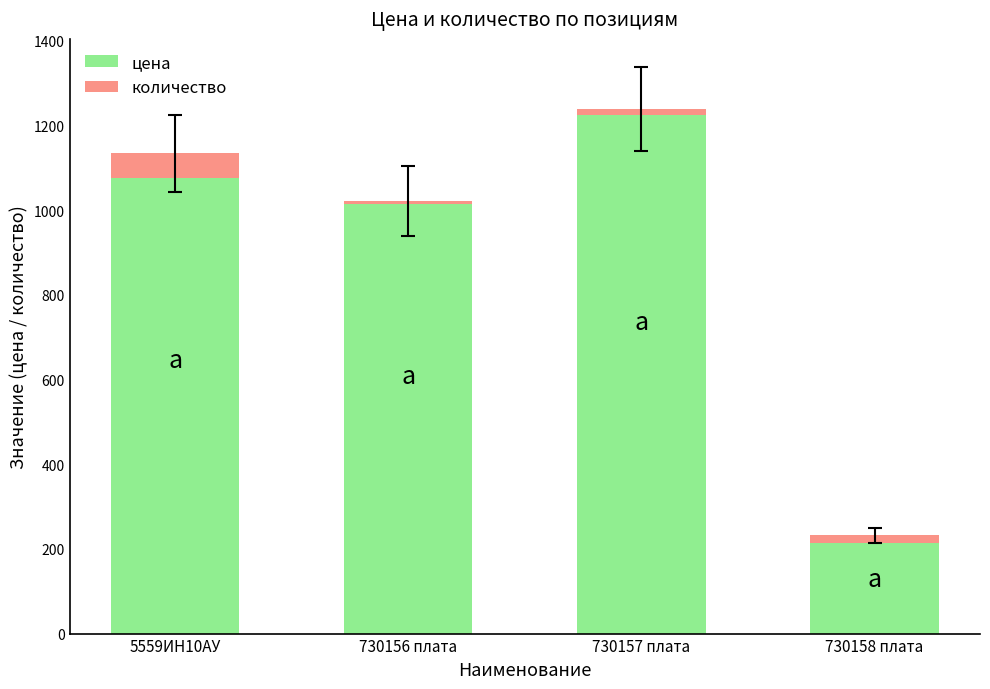

List the labels in order of цена value, smallest first.

730158 плата, 730156 плата, 5559ИН10АУ, 730157 плата